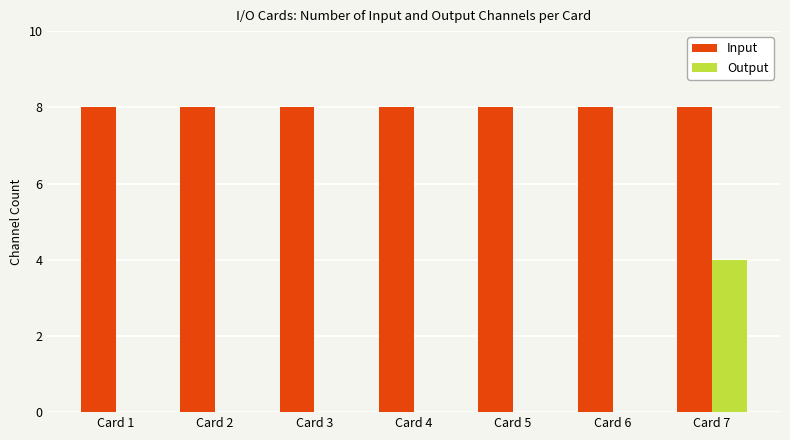

What is the greatest value displayed?

8